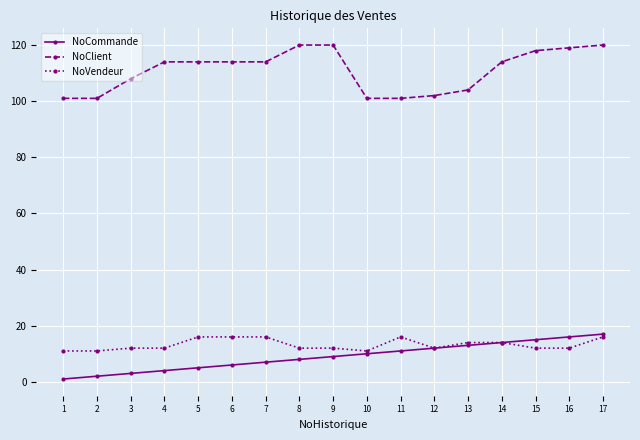

Which series has the widest spread of values?

NoClient